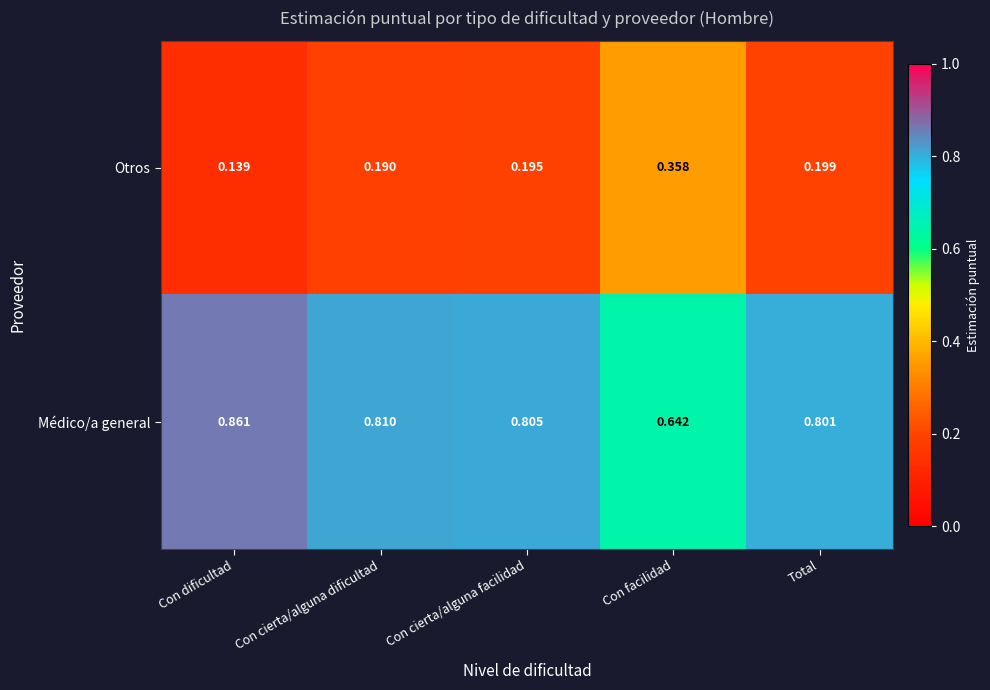

At which category does the chart reach its peak across all series?

Con dificultad